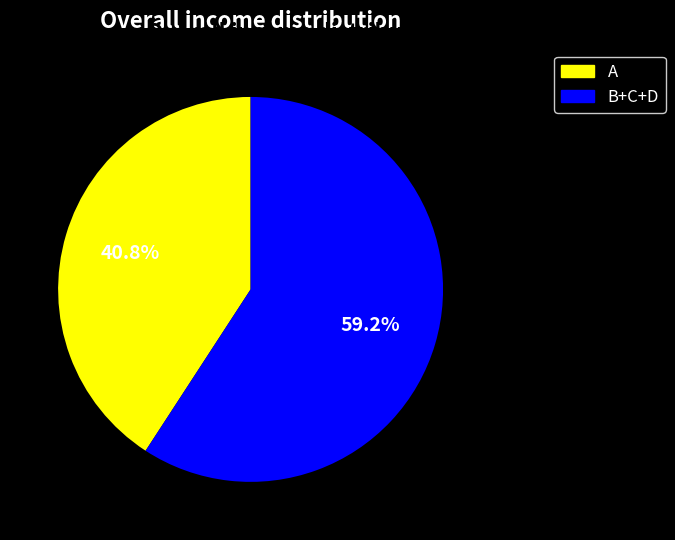

Is there a majority slice in this chart?

Yes